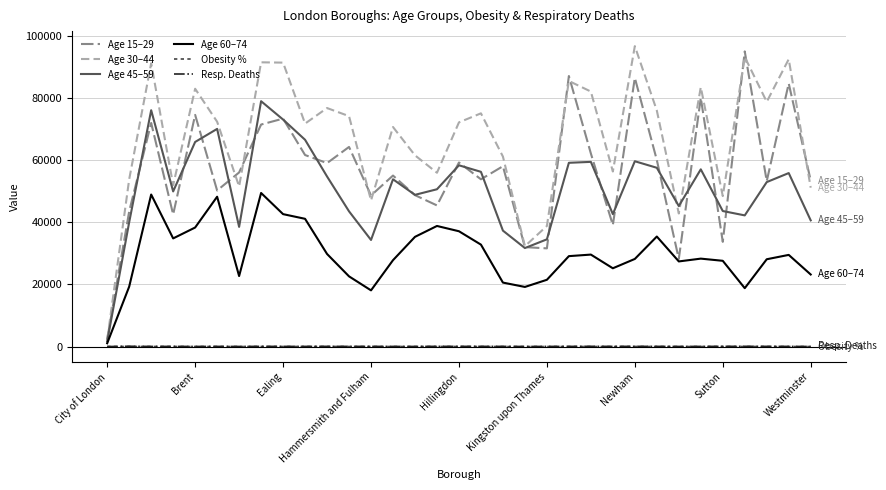

What is the maximum value for Age 60–74?

49400.0